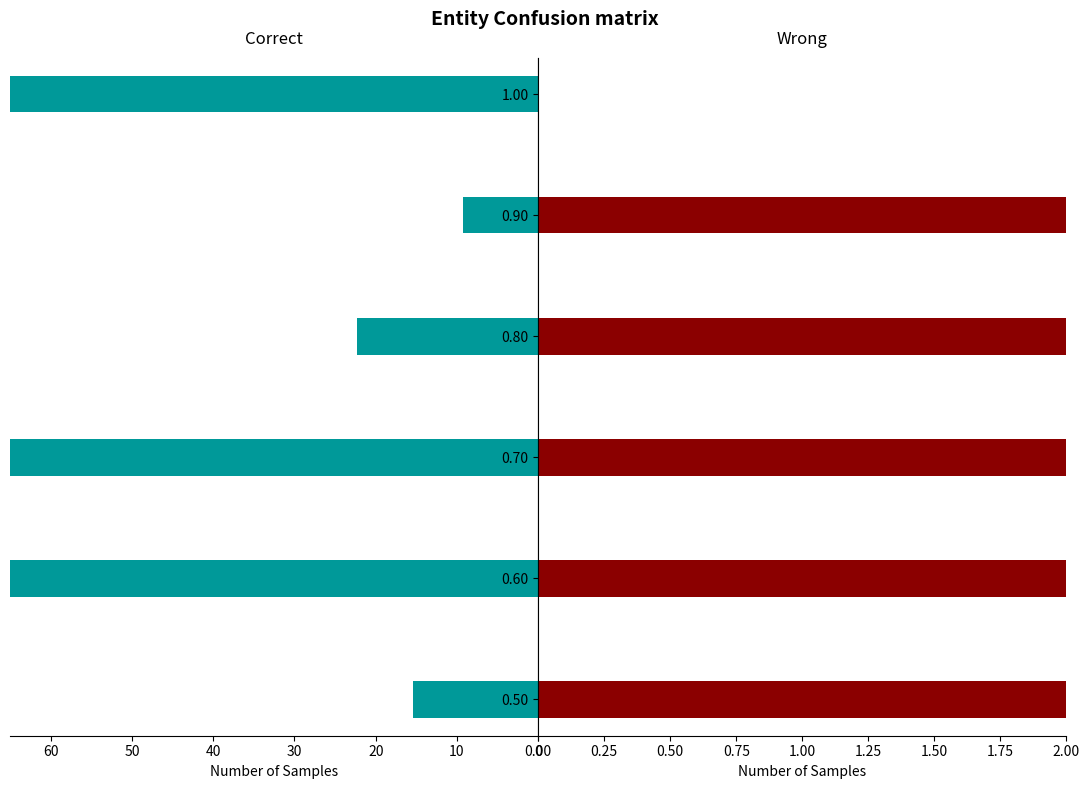

Is it true that Afternoon equals 54.1 at 0.50?

False